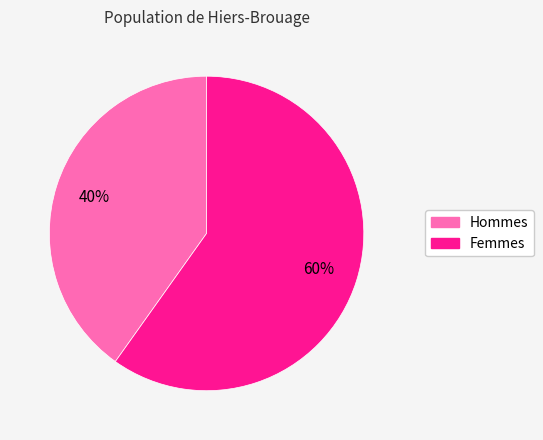

What percentage is the Hommes slice, to the nearest percent?

40%